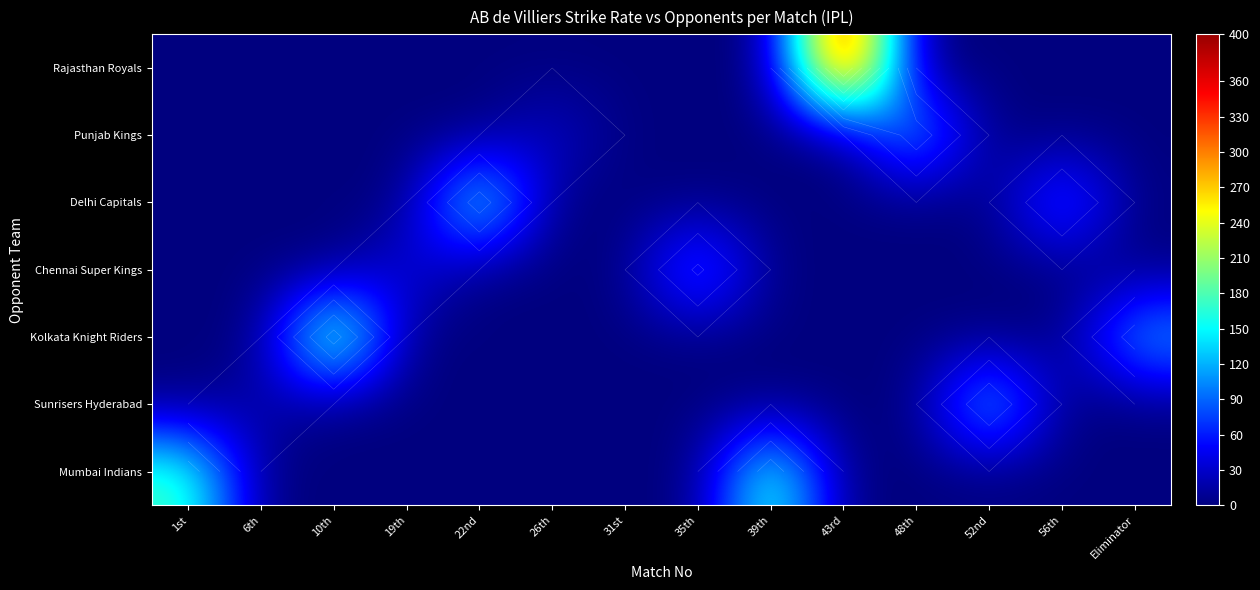

How many values in the Kolkata Knight Riders series exceed 0?

2